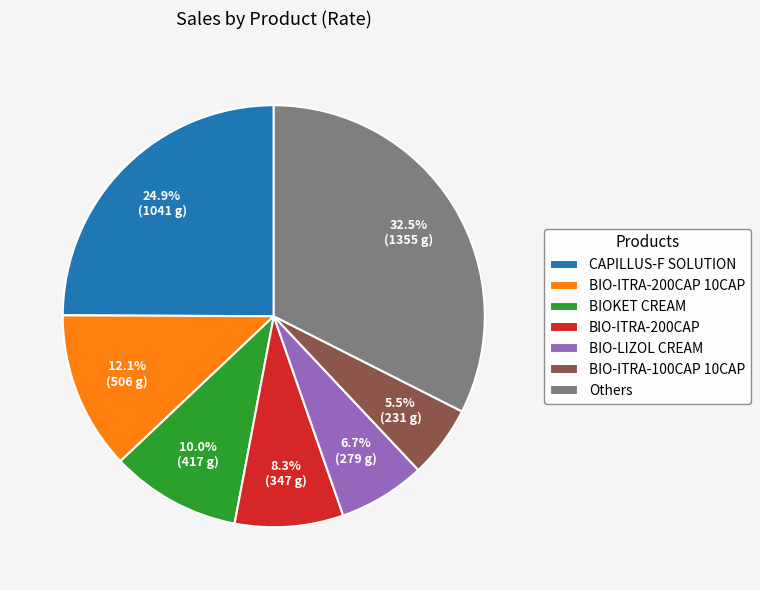

Which slice is the largest?

Others